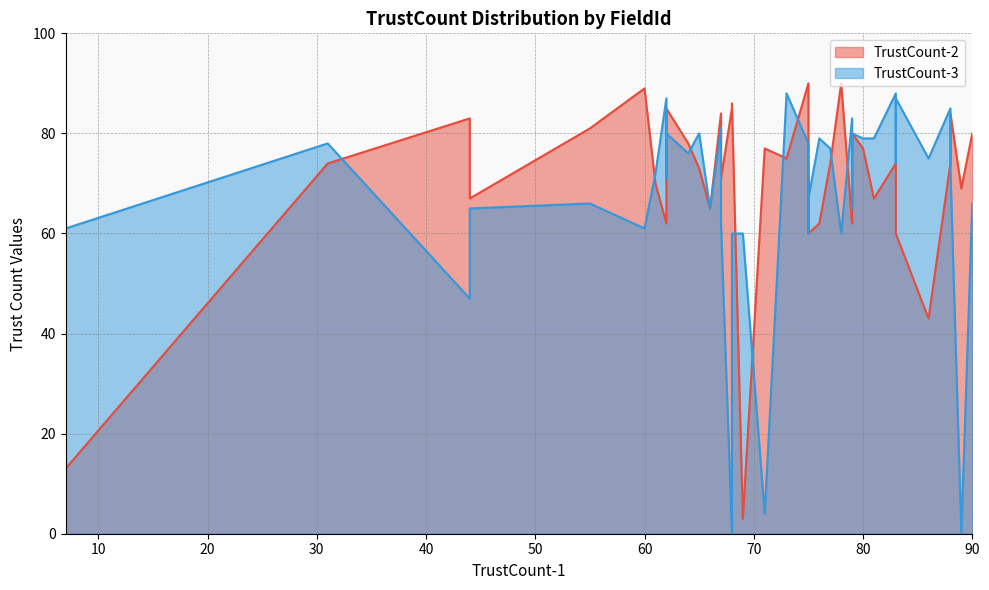

Rank the categories by TrustCount-3 value from lowest to highest.

5, 6, 1, 10, 14, 16, 23, 28, 11, 12, 3, 9, 22, 39, 7, 38, 4, 31, 24, 32, 34, 17, 33, 13, 37, 19, 29, 8, 21, 30, 2, 25, 35, 26, 20, 0, 15, 27, 18, 36